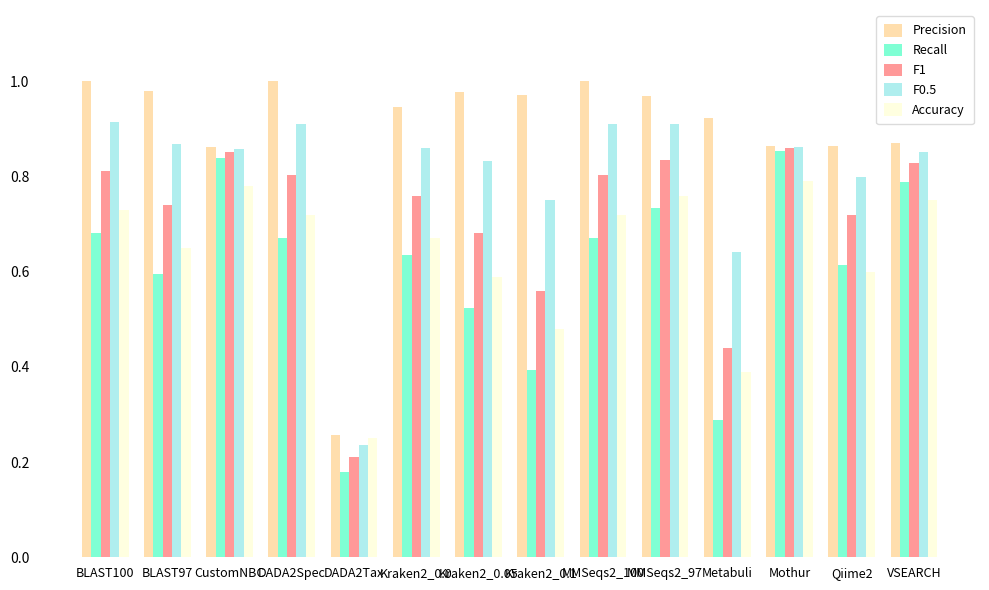

How many bars are there in total?

70